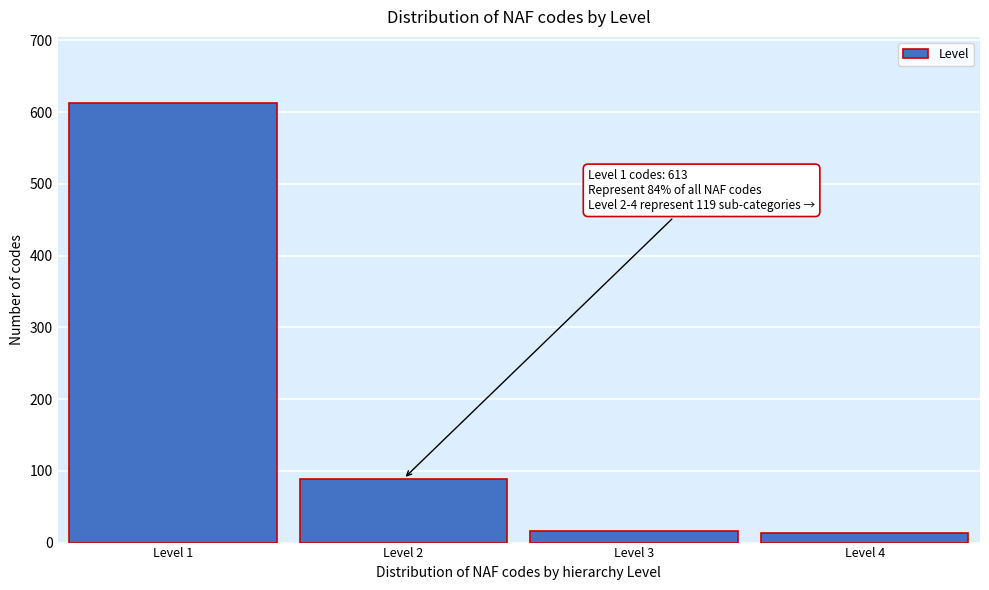

At which label is the value closest to 313?

Level 2